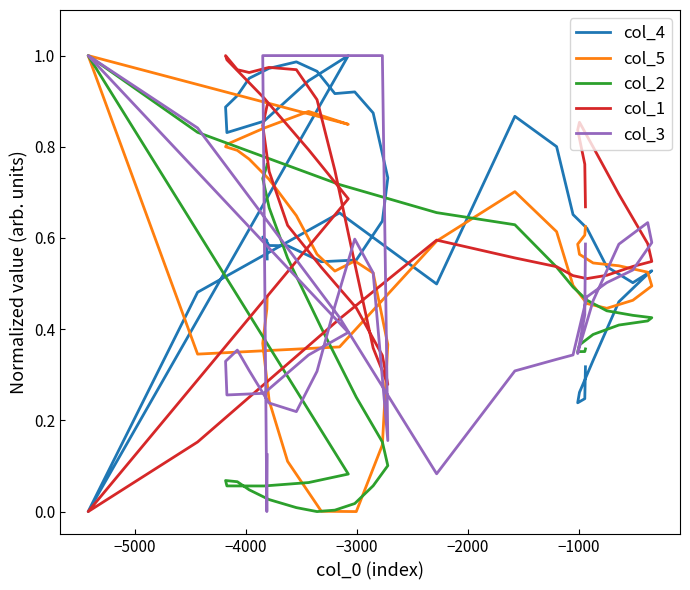

Reading right to left, list all the values displayed in this chart.

col_4: 0.3	0.2	0.2	0.3	0.3	0.5	0.5	0.5	0.5	0.5	0.6	0.7	0.8	0.9	0.5	0.7	0.5	0.0	1.0	0.9	0.9	0.8	0.9	0.9	1.0	1.0	1.0	1.0	0.9	0.9	0.9	0.7	0.6	0.6	0.5	0.6	0.6	0.6	0.6	0.6
col_5: 0.6	0.6	0.6	0.6	0.5	0.5	0.5	0.5	0.5	0.4	0.5	0.5	0.6	0.7	0.6	0.4	0.3	1.0	0.8	0.9	0.8	0.8	0.8	0.8	0.8	0.7	0.6	0.6	0.5	0.5	0.5	0.4	0.1	0.0	0.0	0.1	0.2	0.4	0.4	0.5
col_2: 0.4	0.4	0.4	0.4	0.4	0.4	0.4	0.4	0.4	0.4	0.5	0.5	0.5	0.6	0.7	0.7	0.8	1.0	0.1	0.1	0.1	0.1	0.1	0.1	0.0	0.0	0.0	0.0	0.0	0.0	0.1	0.1	0.2	0.3	0.4	0.6	0.7	0.7	0.8	0.8
col_1: 0.7	0.8	0.8	0.9	0.8	0.7	0.6	0.5	0.5	0.5	0.5	0.5	0.5	0.6	0.6	0.4	0.2	0.0	0.7	0.8	0.9	1.0	1.0	1.0	1.0	1.0	1.0	0.9	0.7	0.5	0.4	0.3	0.3	0.4	0.5	0.6	0.7	0.8	0.9	0.9
col_3: 0.6	0.4	0.3	0.4	0.5	0.6	0.6	0.6	0.5	0.5	0.5	0.3	0.3	0.3	0.1	0.4	0.8	1.0	0.4	0.3	0.3	0.3	0.3	0.4	0.3	0.2	0.2	0.3	0.5	0.6	0.5	0.2	1.0	1.0	1.0	1.0	1.0	1.0	0.0	0.1